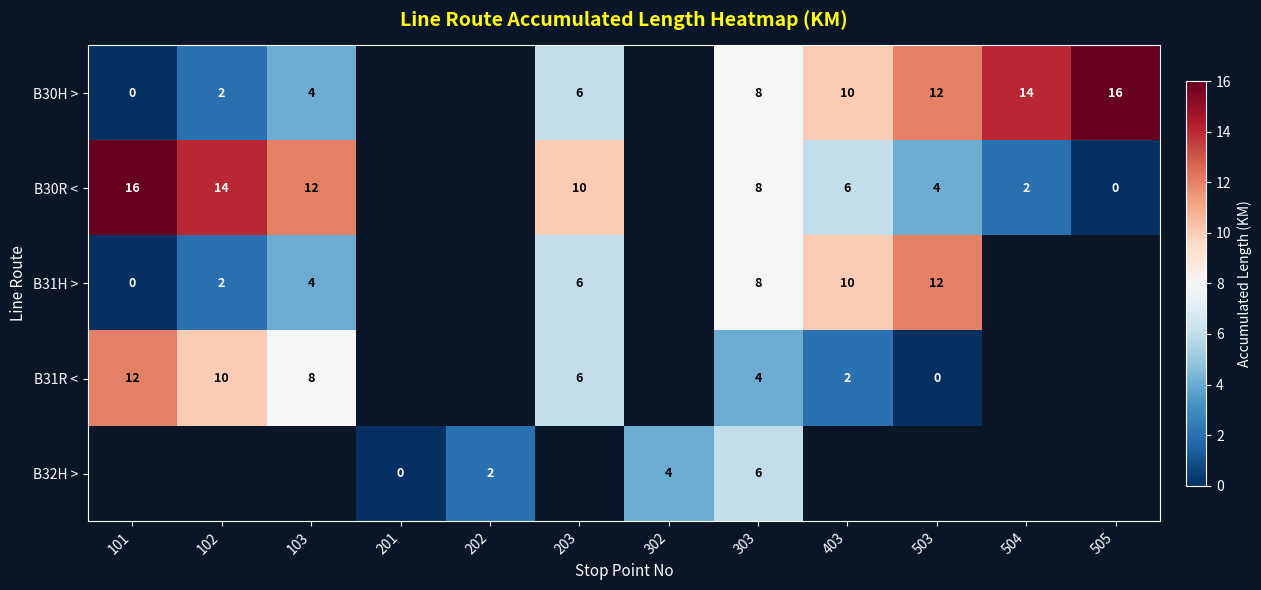

Is it true that B30R < equals 5 at 203?

False